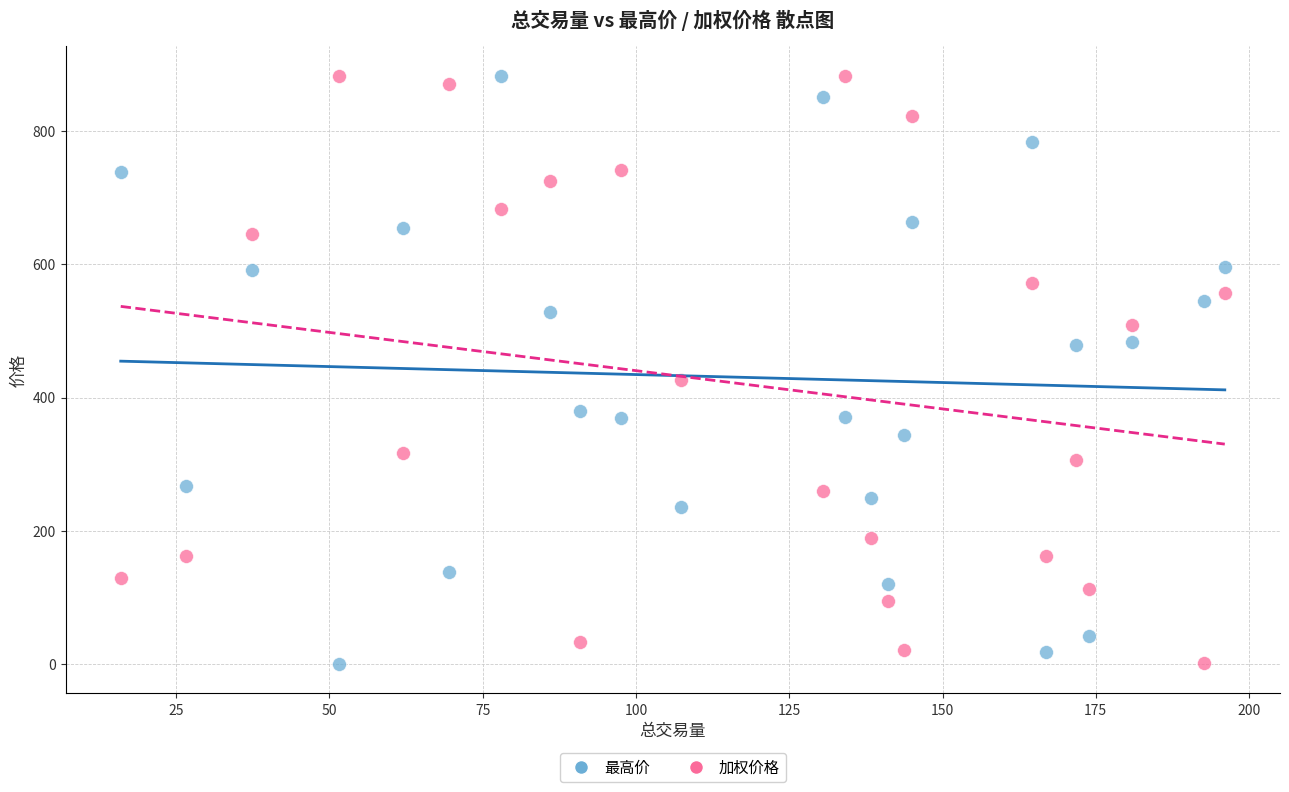

What is the X range (max minus min) for the scatter plot?

180.1